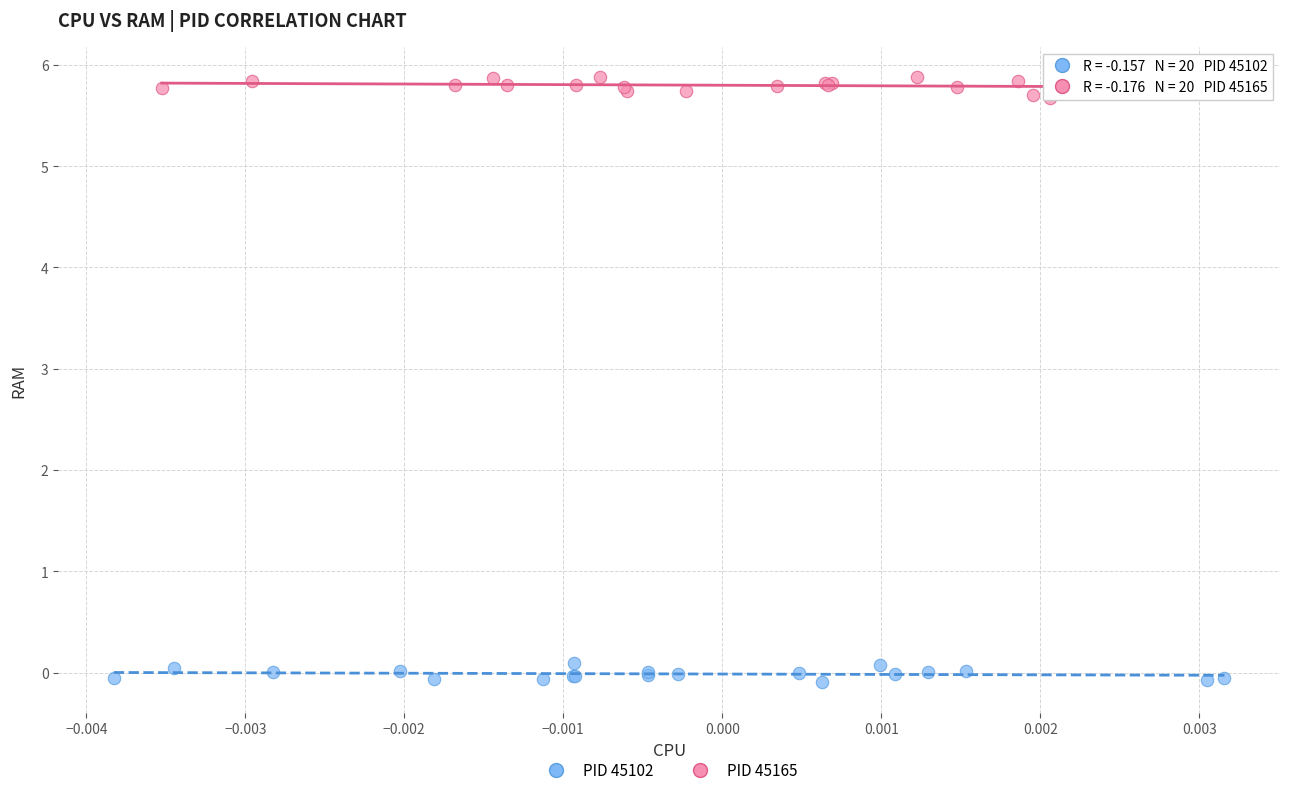

Which series reaches the maximum Y coordinate?

PID 45165